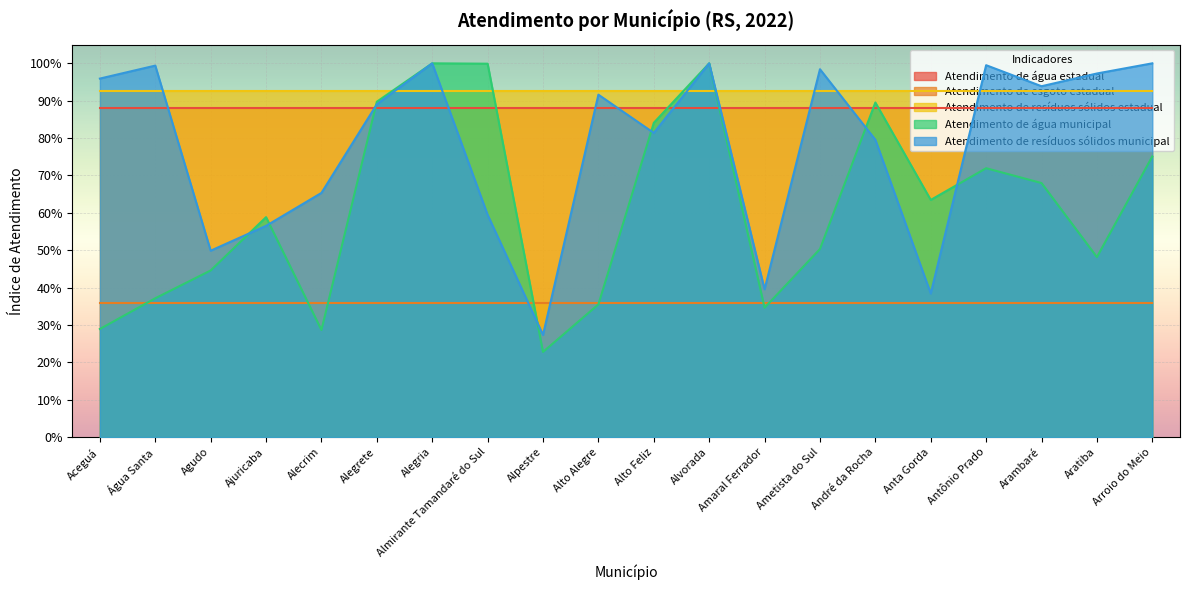

True or false: Atendimento de água estadual has more than 0 points higher than both neighbors.

False